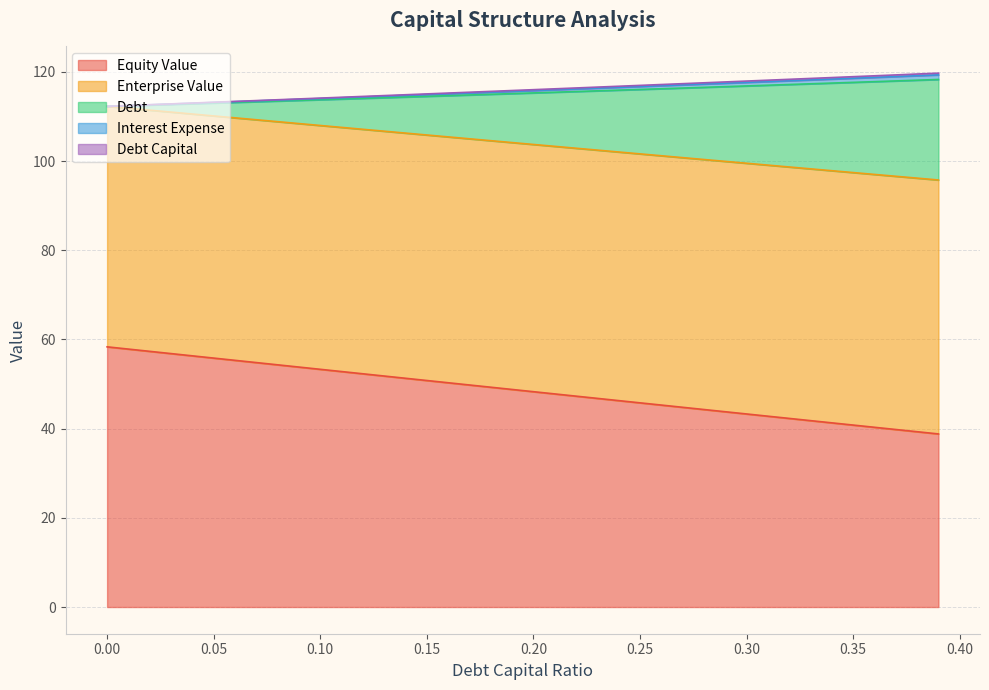

What is the highest value of the Equity Value series?

58.3